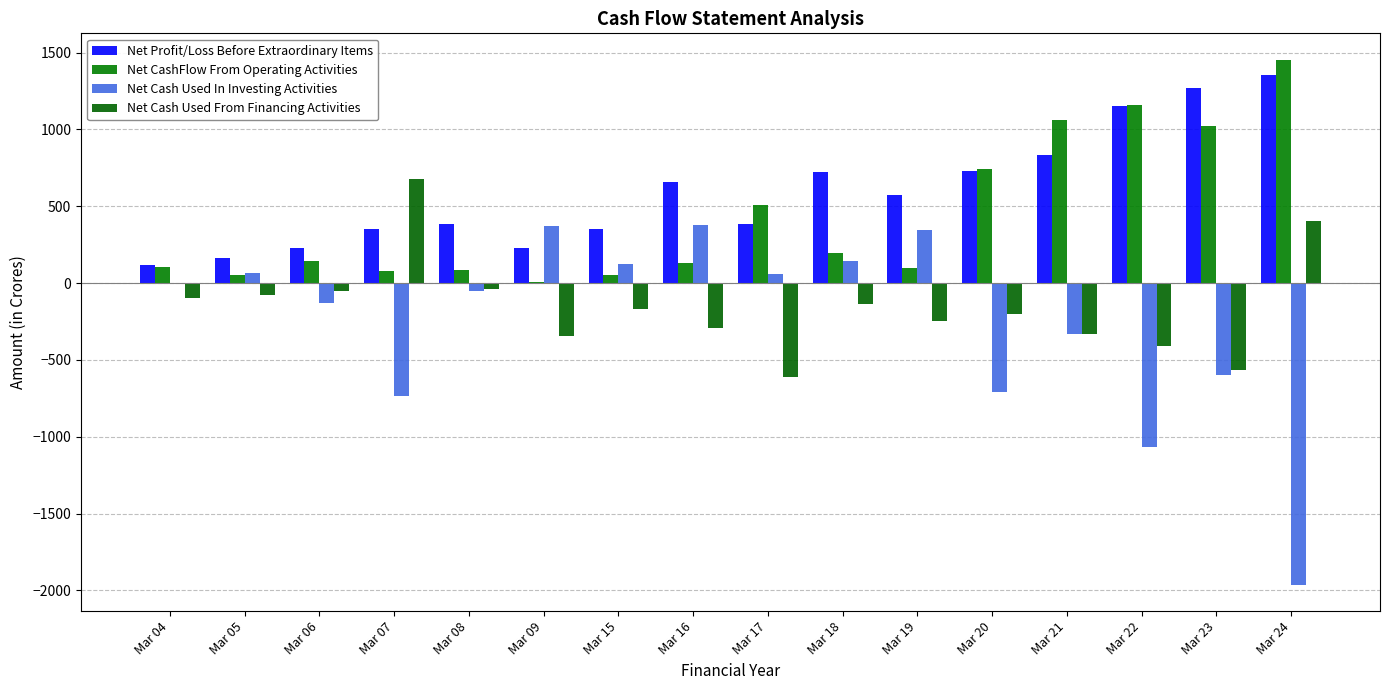

What is the sum of the Net CashFlow From Operating Activities values at Mar 08 and Mar 04?

193.4